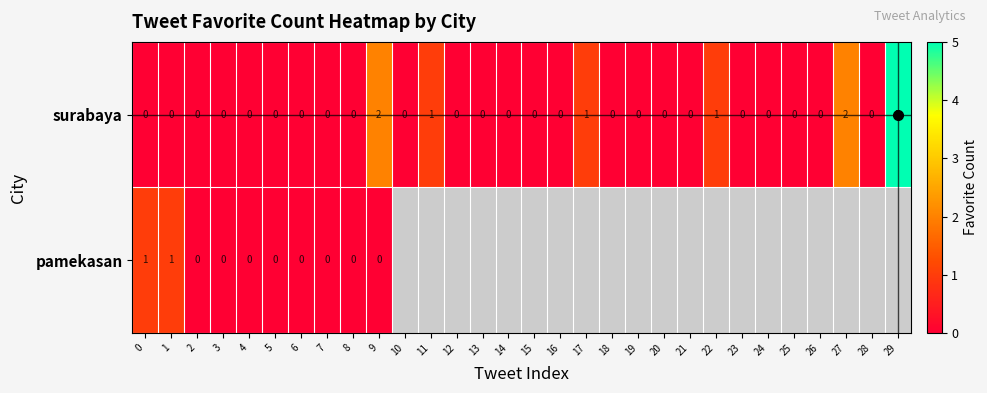

Is it true that surabaya equals 3 at 29?

False